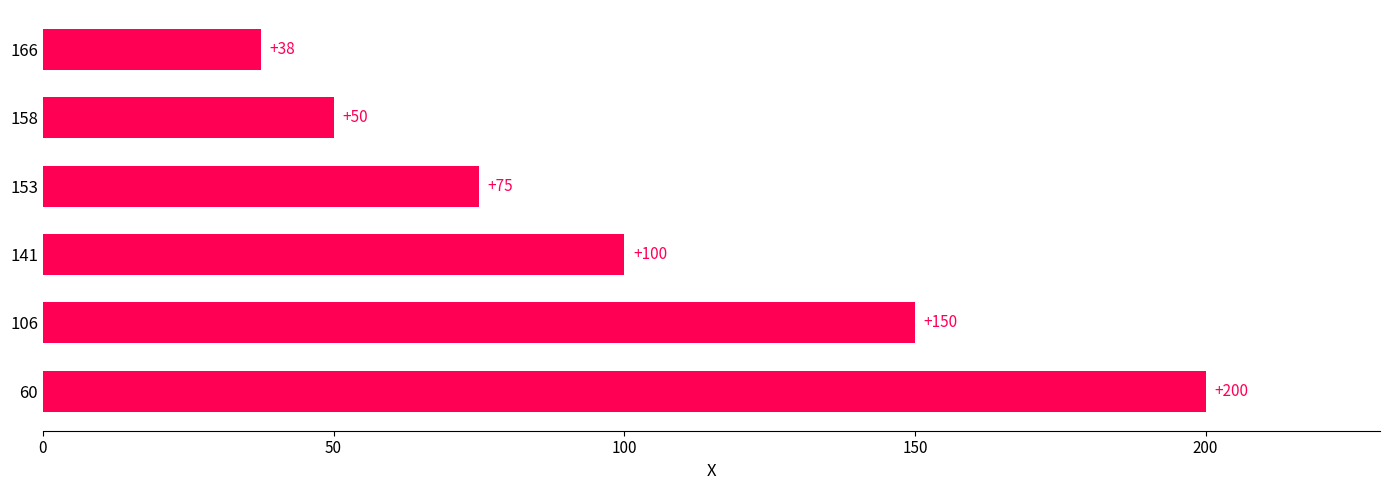

What is the average value?

102.1